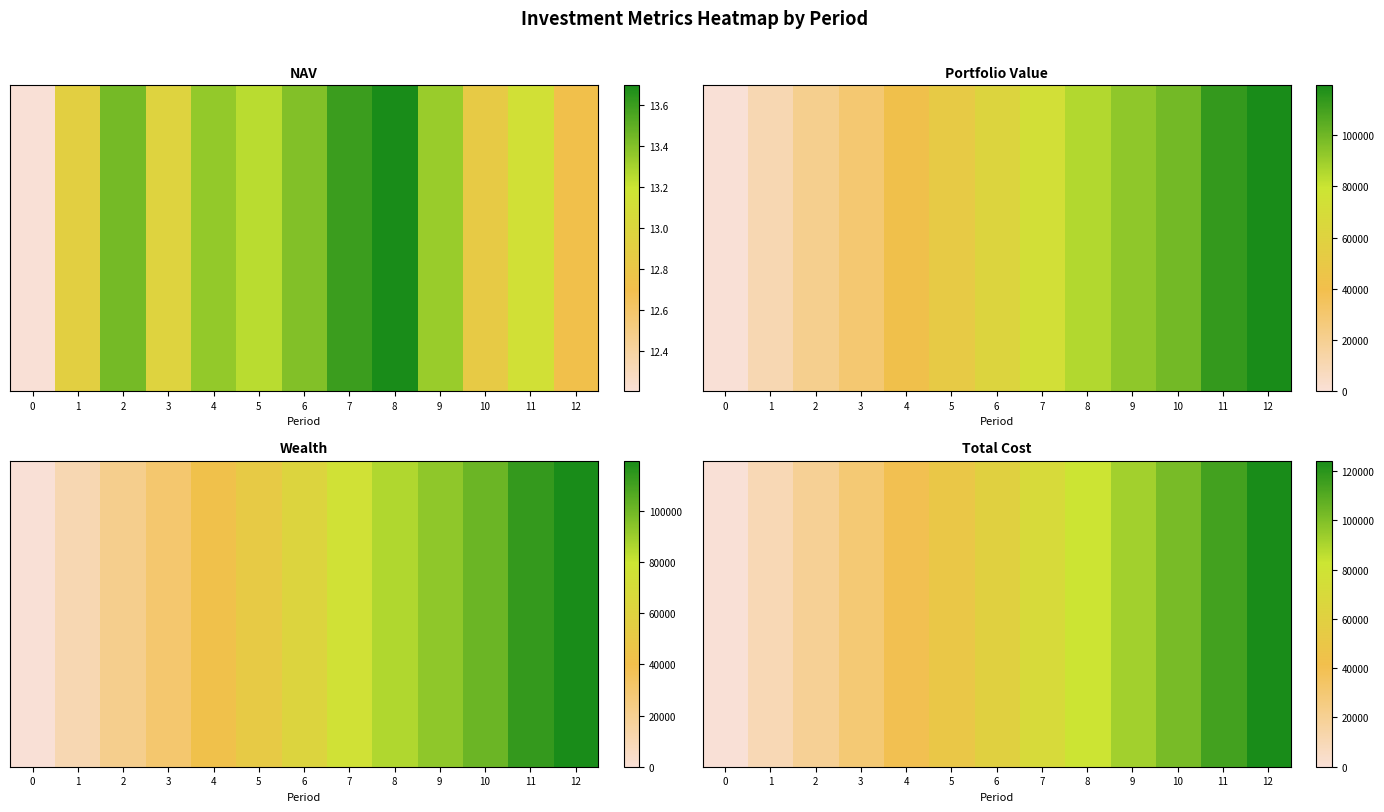

List the labels in order of value, largest first.

12, 11, 10, 9, 8, 7, 6, 5, 4, 3, 2, 1, 0